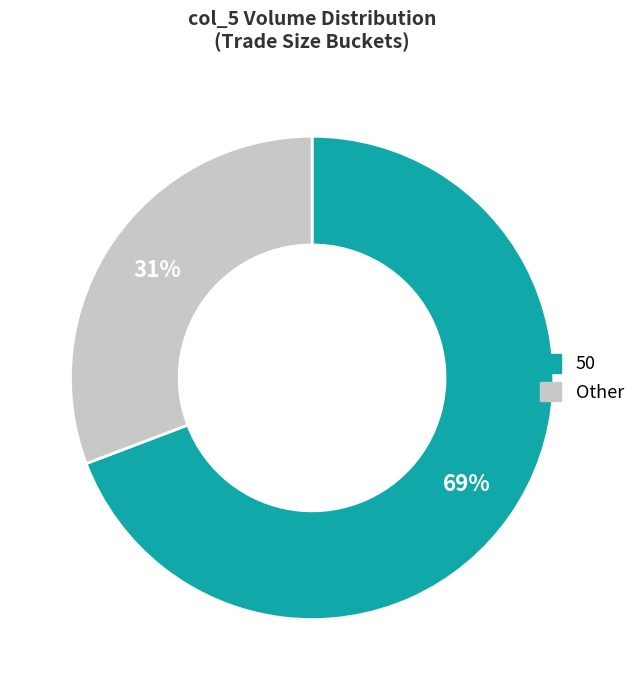

To the nearest percent, what is the average slice percentage?

50%